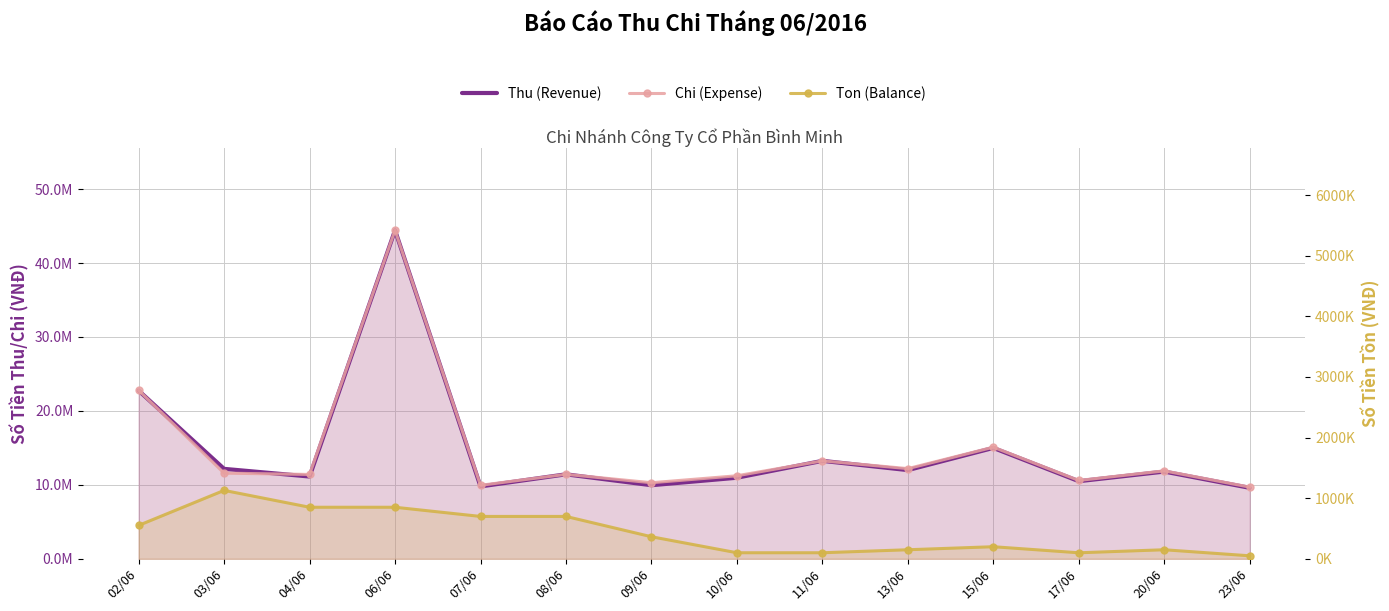

What is the total value across all series at 09/06?

20613500